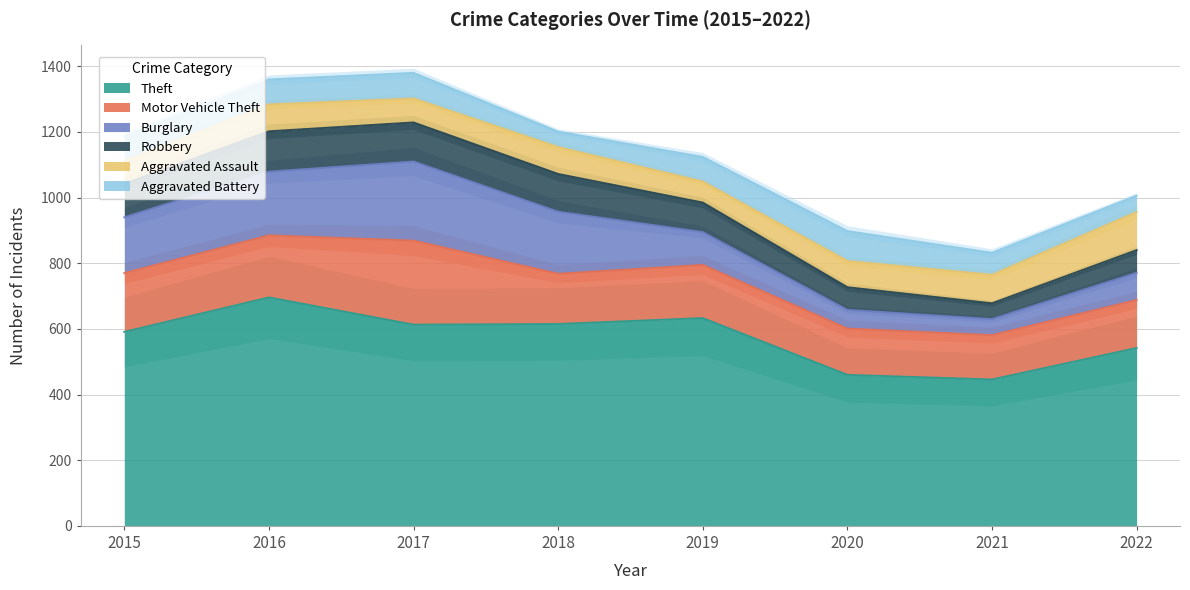

What is the maximum value for Aggravated Battery?

91